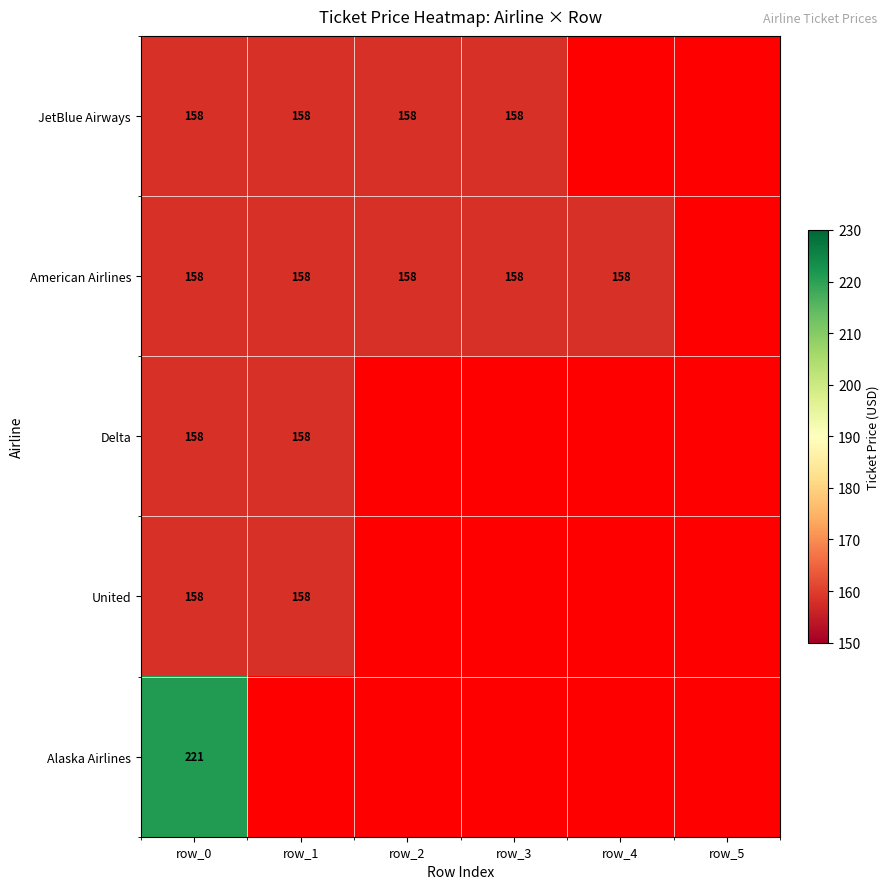

The American Airlines series shows 158.0 at row_3. True or false?

True